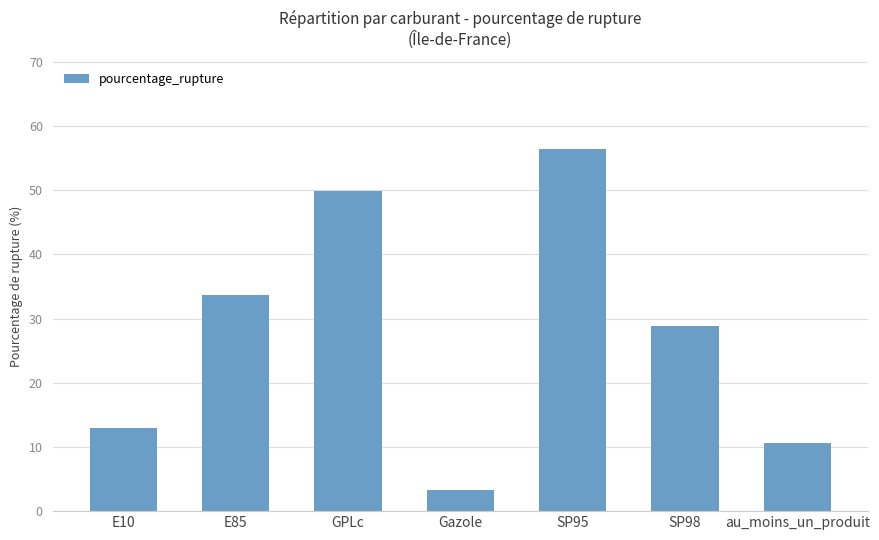

What is the label of the 4th bar from the left?

Gazole